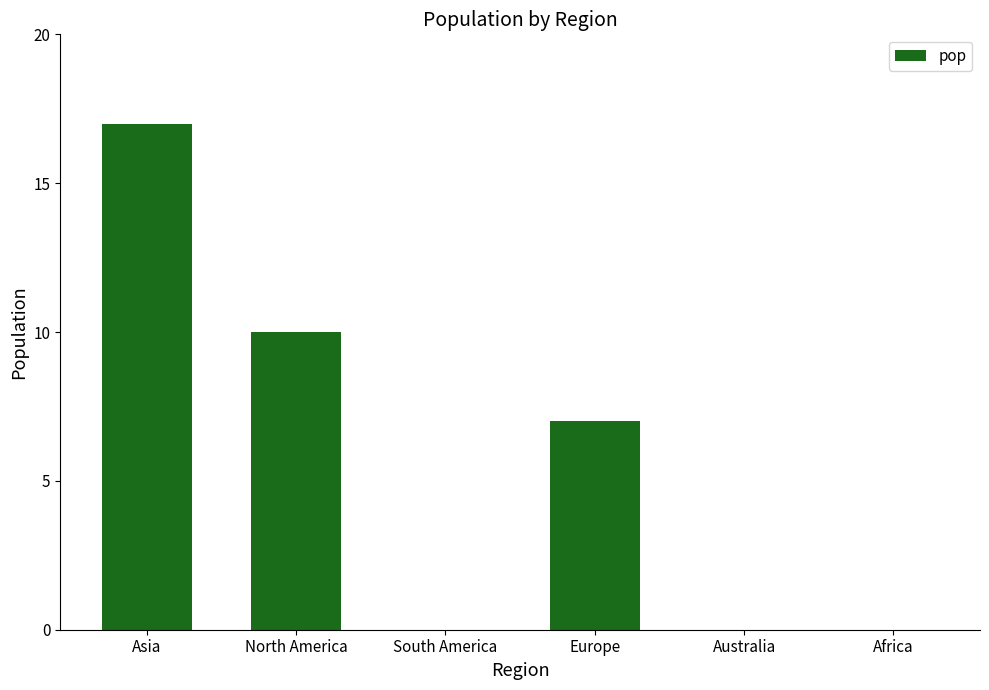

What is the maximum value shown in the chart?

17